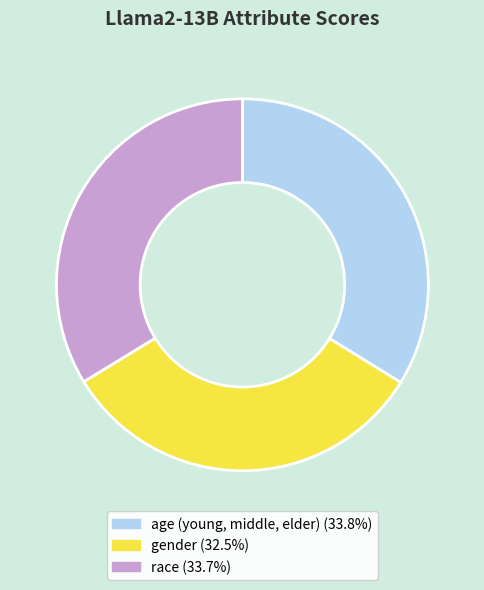

What is the smallest slice in the pie chart?

gender